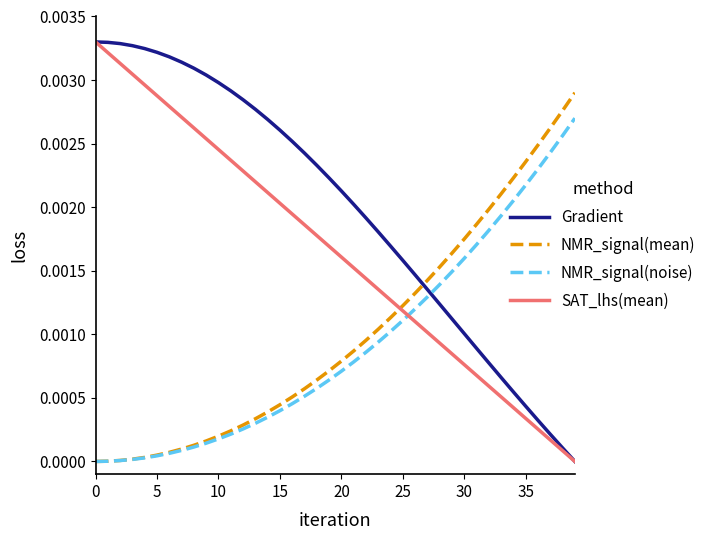

Which series has the largest total across all categories?

Gradient